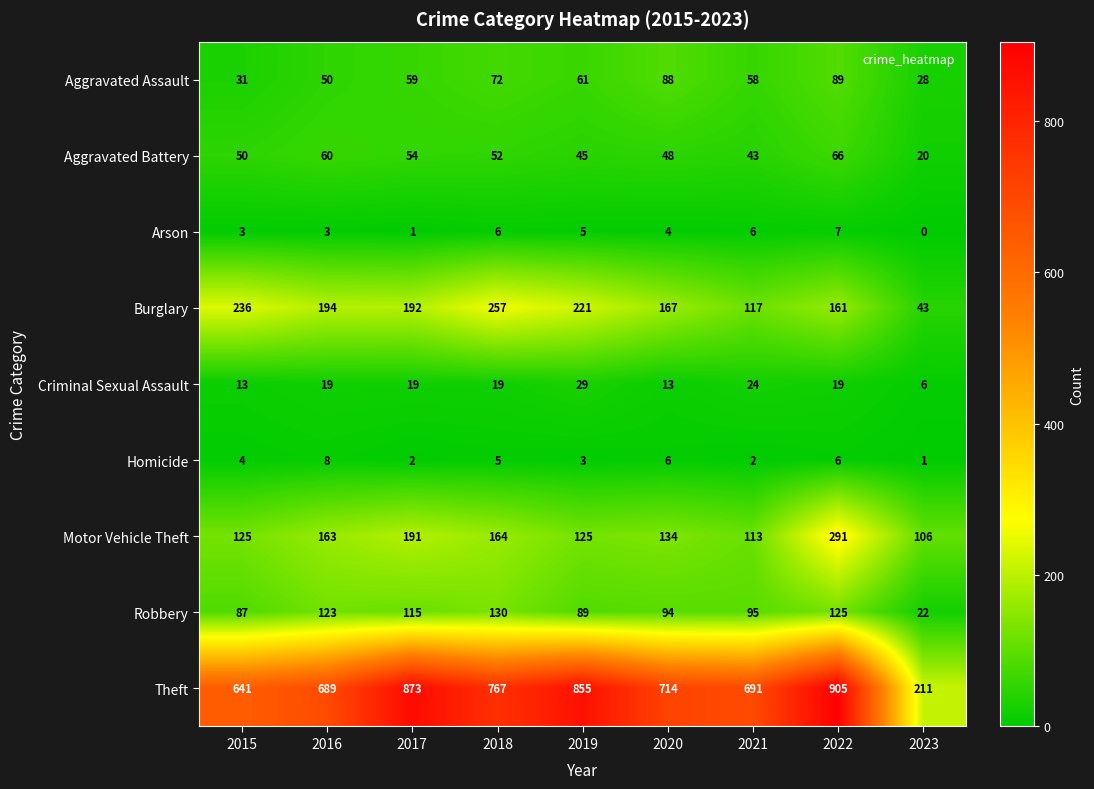

Read the Theft value at 2023.

211